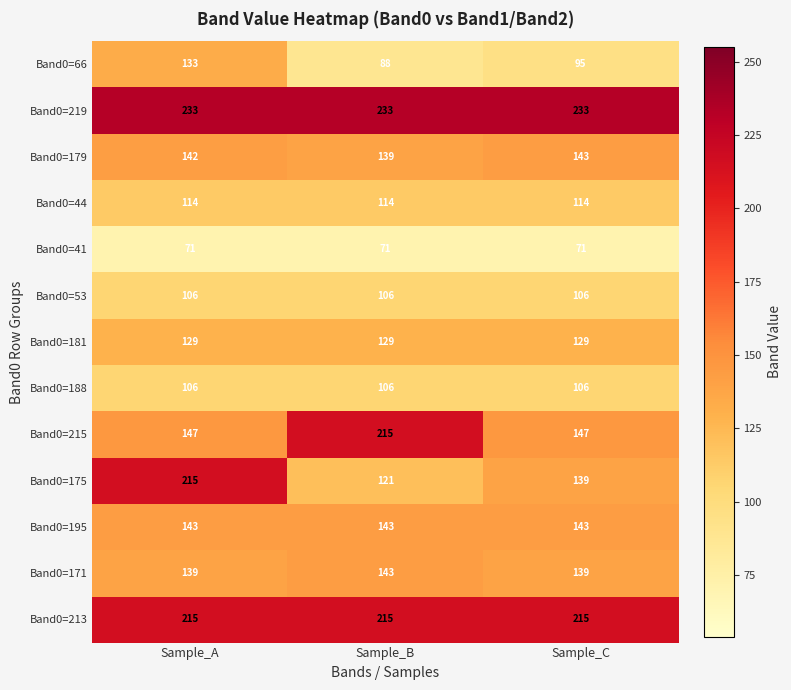

What is the spread (max minus min) of values at Sample_A?

162